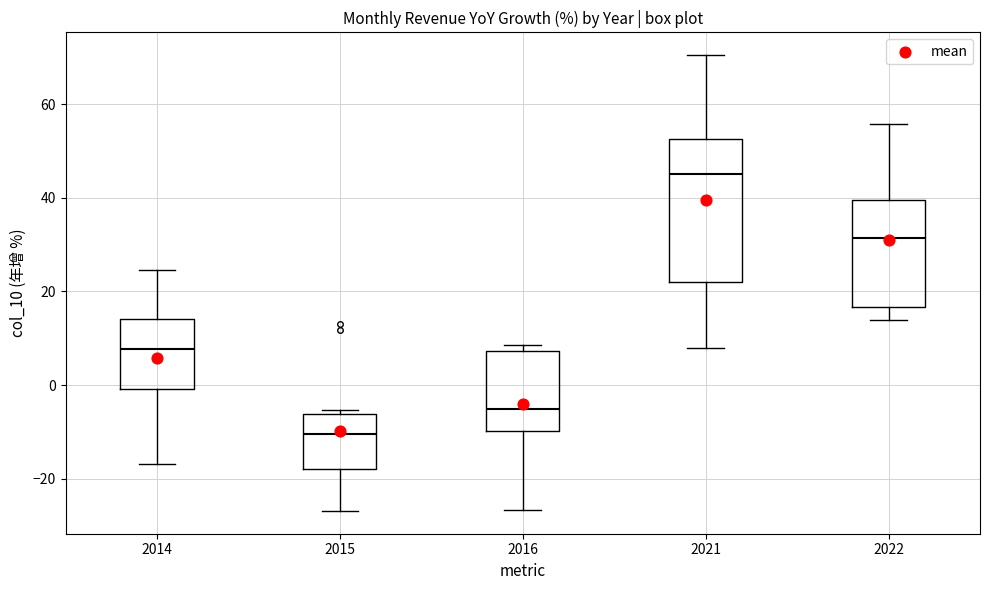

Reading left to right, transcribe this box plot: for each box, give where its median line is, the range the box spans, and where its two whiskers end, as read against the y-axis. The values are not printed on the chart, so give them approximately, as read against the axis.

2014: median 8, box 0 to 14, whiskers -16 to 24
2015: median -10, box -18 to -6, whiskers -26 to -6 (just above the box's upper edge)
2016: median -6, box -10 to 8, whiskers -26 to 8 (just above the box's upper edge)
2021: median 46, box 22 to 52, whiskers 8 to 70
2022: median 32, box 16 to 40, whiskers 14 to 56